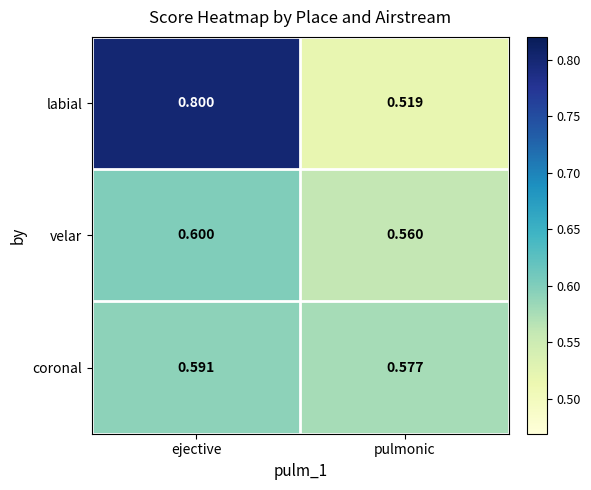

Which label corresponds to the largest value in the chart?

ejective